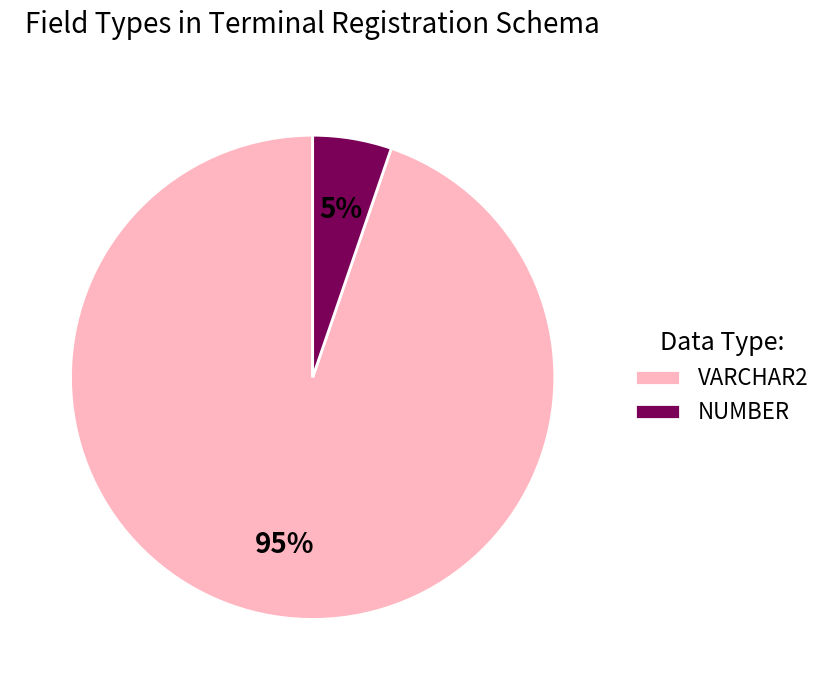

To the nearest percent, what percentage of the pie is VARCHAR2?

95%